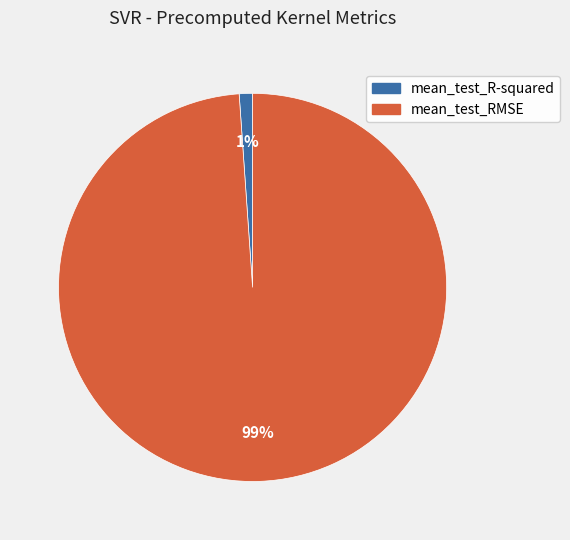

True or false: mean_test_R-squared accounts for 1% of the total.

True